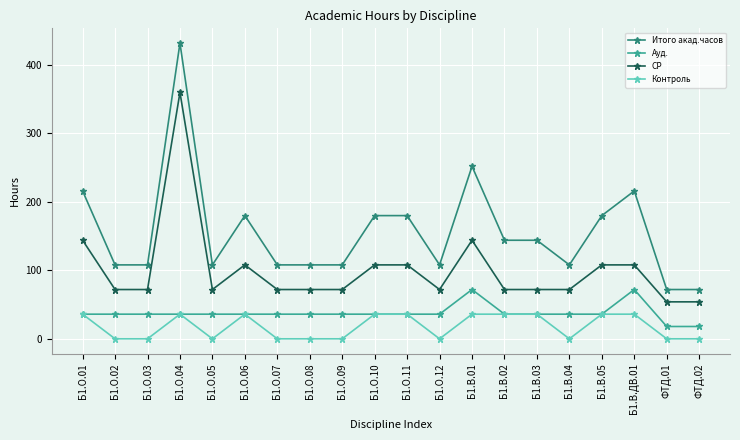

In Ауд., how many points are higher than both neighbors (excluding endpoints)?

2